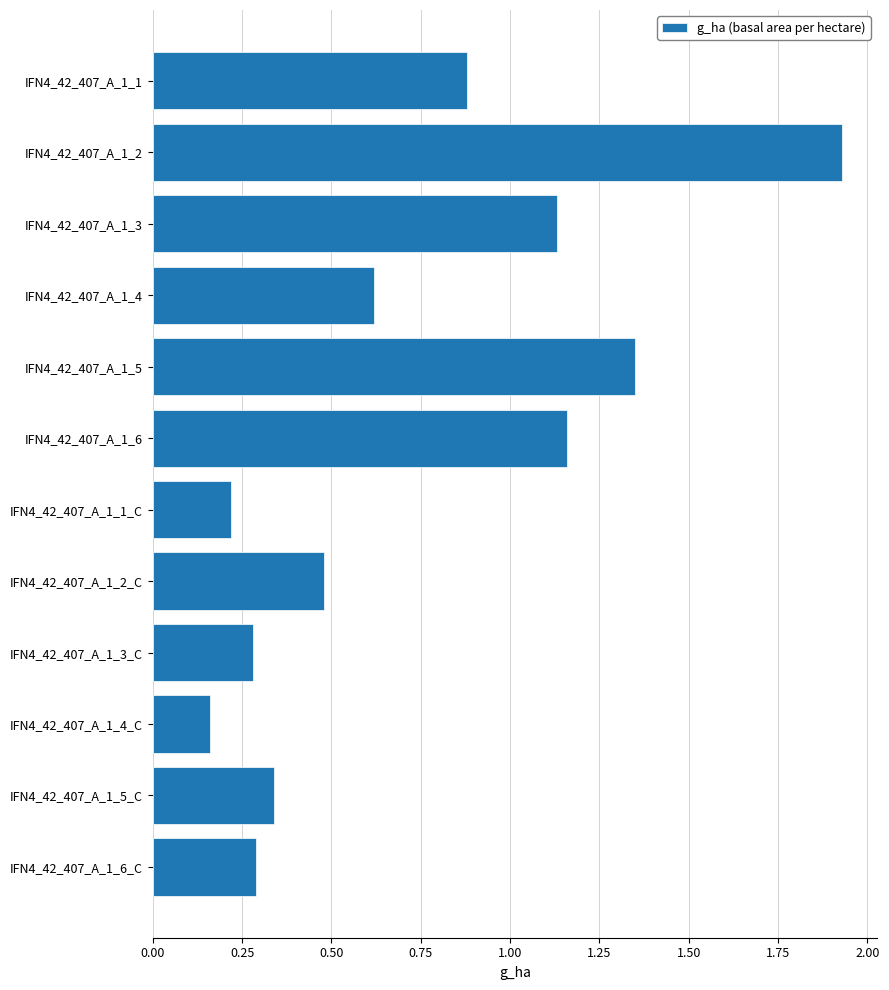

At which category does the chart reach its peak across all series?

IFN4_42_407_A_1_2